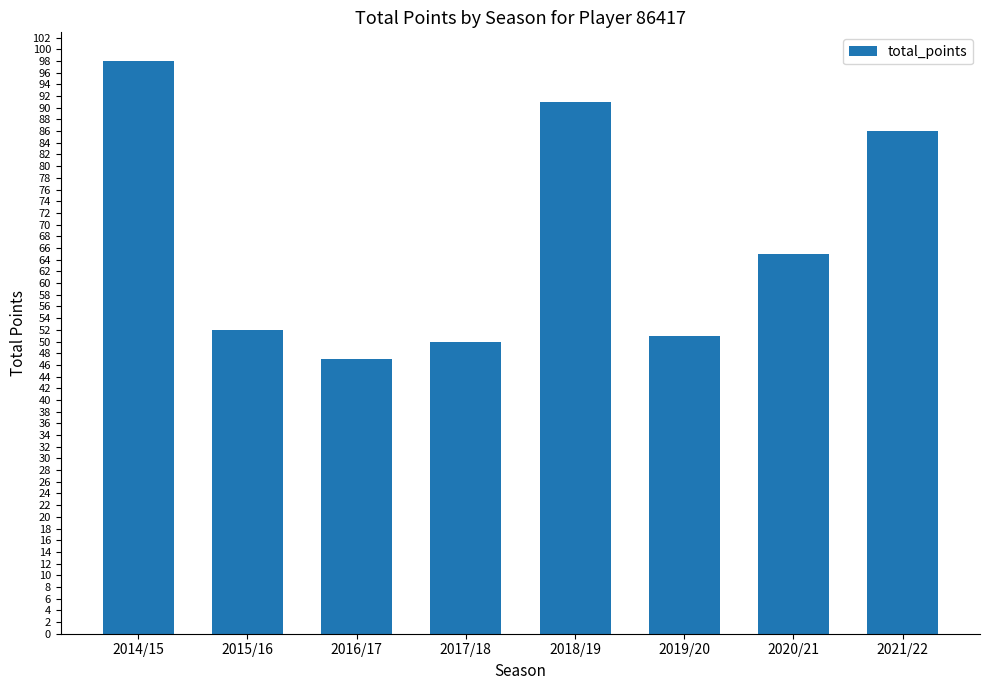

Reading left to right, extract all data points from this chart.

98	52	47	50	91	51	65	86